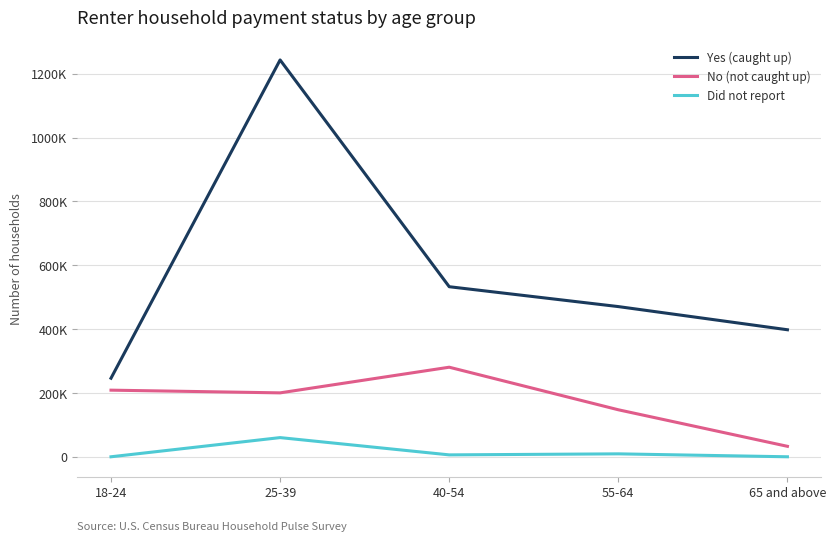

List the labels in order of Did not report value, smallest first.

18-24, 65 and above, 40-54, 55-64, 25-39